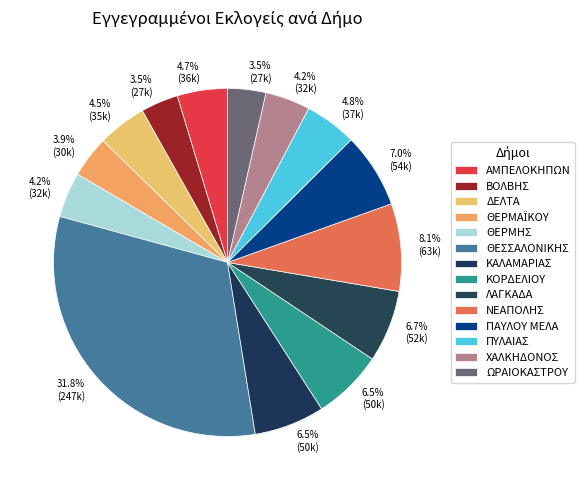

Combined, do ΛΑΓΚΑΔΑ and ΘΕΣΣΑΛΟΝΙΚΗΣ account for over 50%?

No